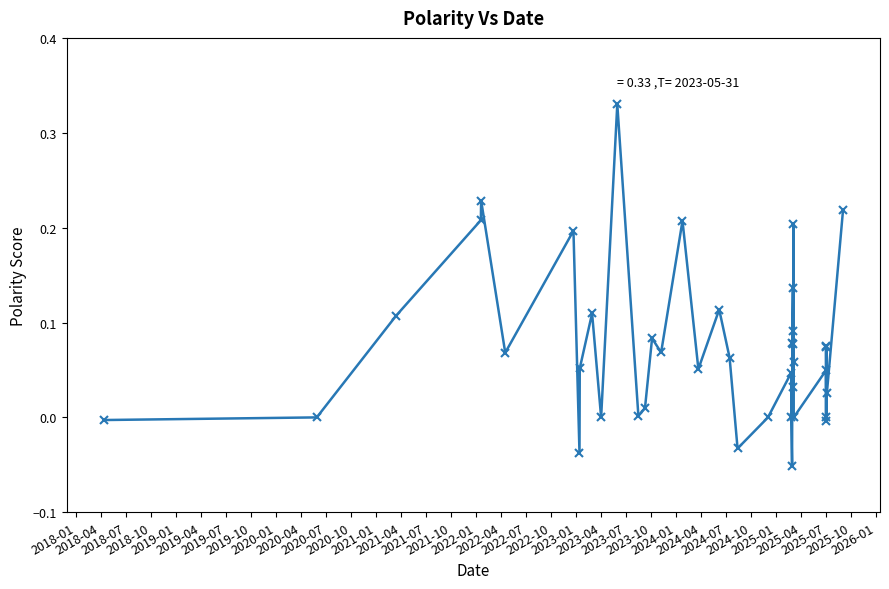

How many values are above zero?

29